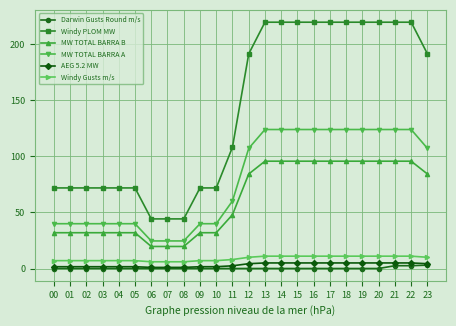

Rank the series by their maximum value, from lowest to highest.

Darwin Gusts Round m/s, AEG 5.2 MW, Windy Gusts m/s, MW TOTAL BARRA B, MW TOTAL BARRA A, Windy PLOM MW